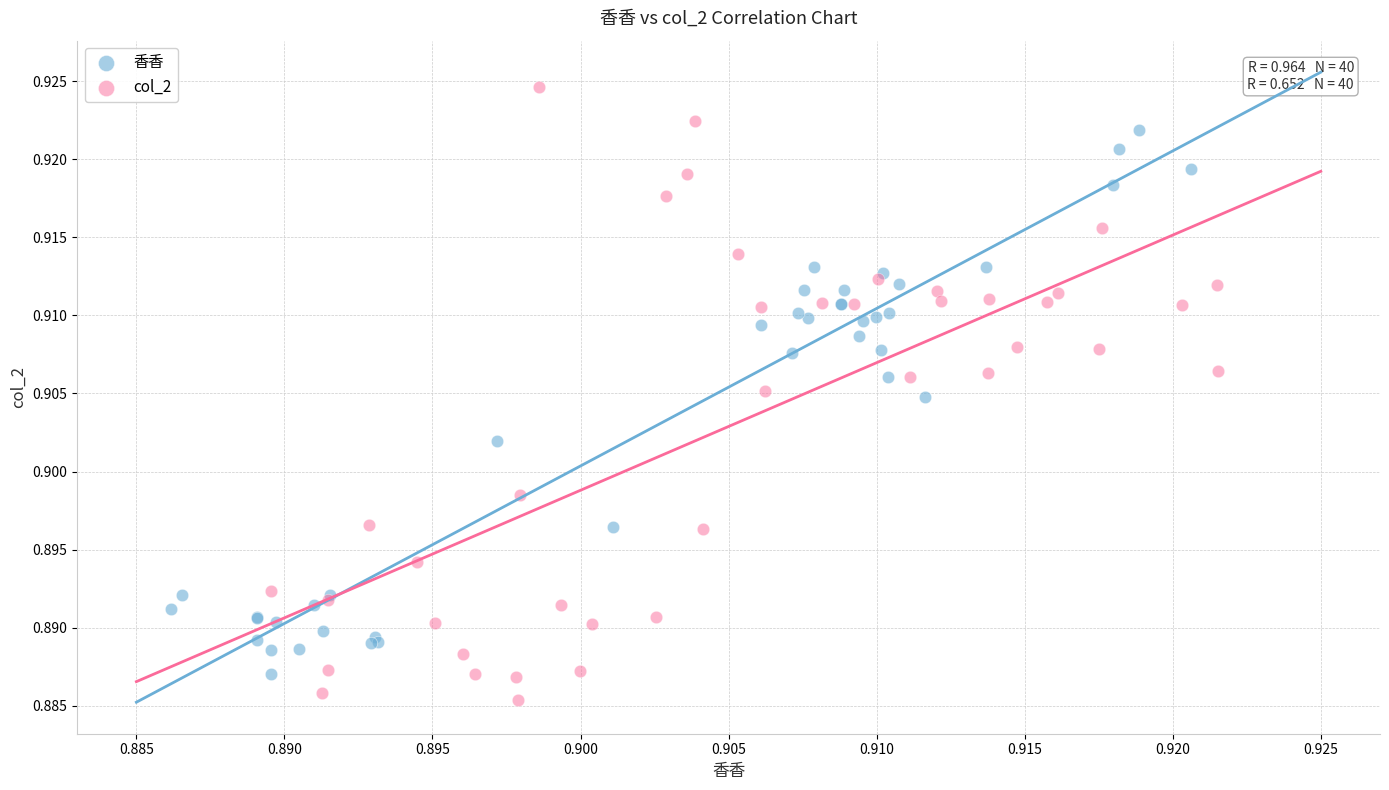

What are all the series names shown in the legend?

香香, col_2